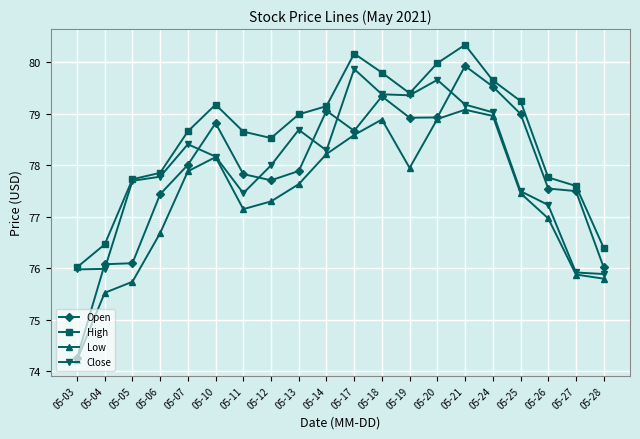

How many lines are shown in the chart?

4